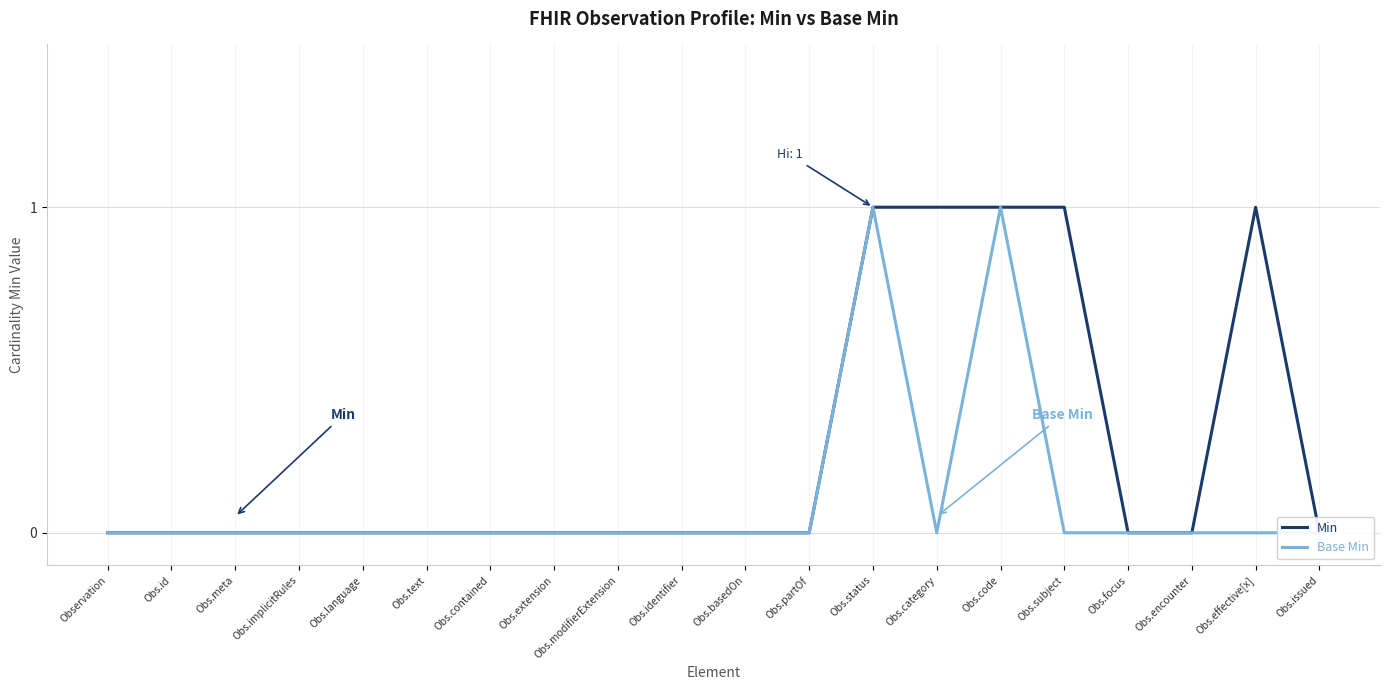

What is the maximum value shown in the chart?

1